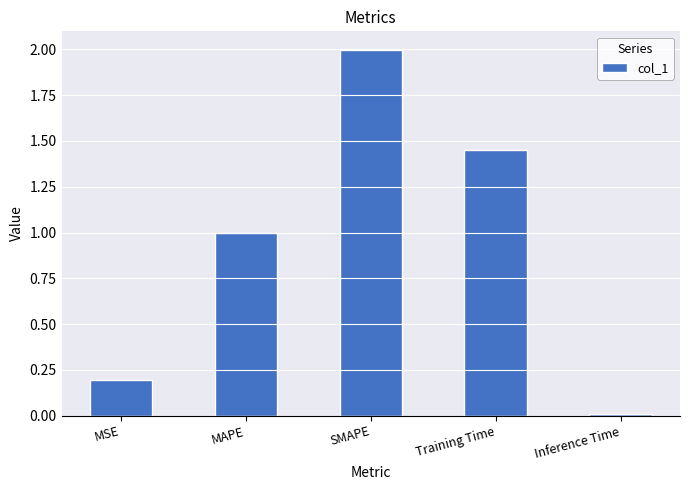

What is the value of the 1st bar from the left?

0.2